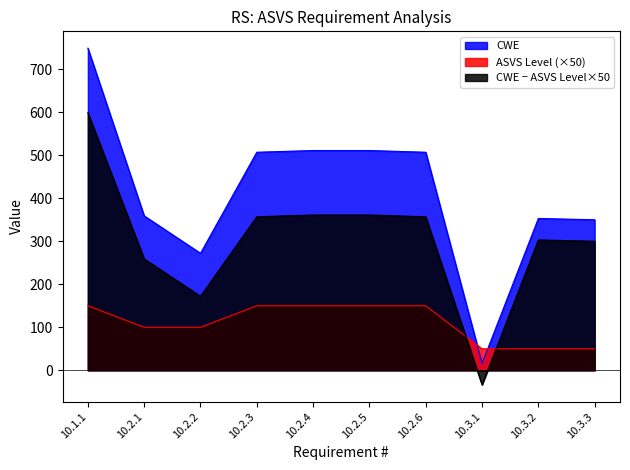

How many lines are shown in the chart?

3